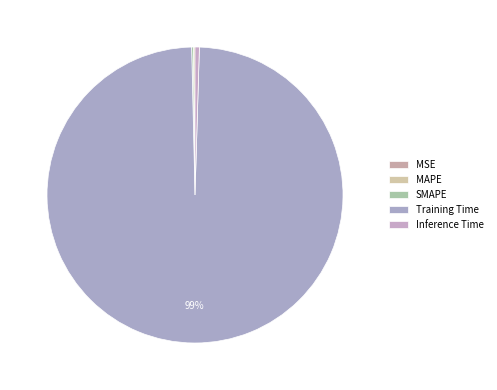

True or false: Training Time accounts for 99% of the total.

True